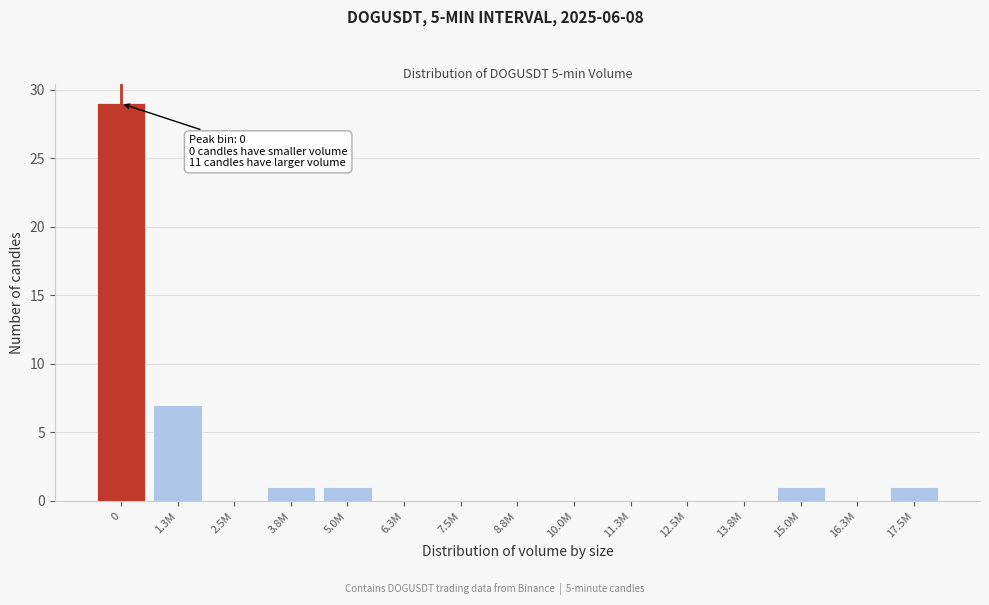

Reading left to right, list all the values displayed in this chart.

0=29	1.3M=7	2.5M=0	3.8M=1	5.0M=1	6.3M=0	7.5M=0	8.8M=0	10.0M=0	11.3M=0	12.5M=0	13.8M=0	15.0M=1	16.3M=0	17.5M=1